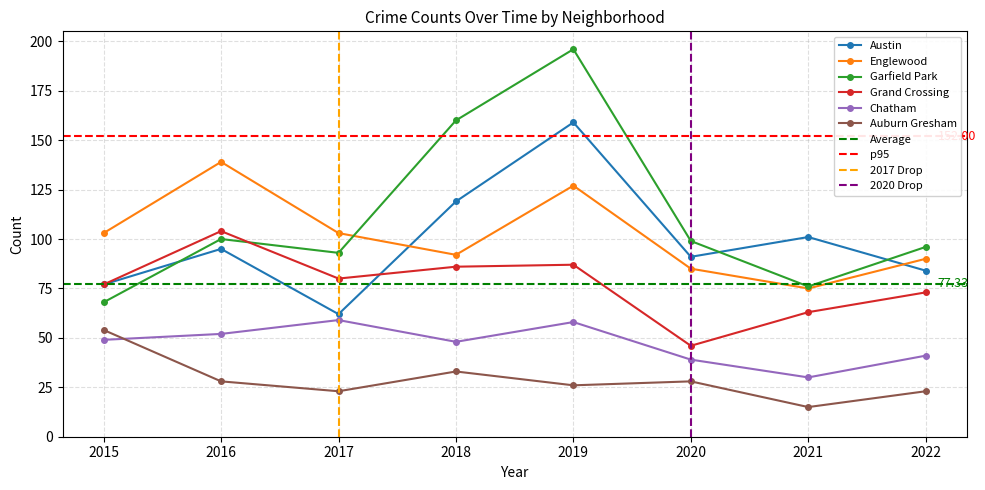

True or false: Grand Crossing and Auburn Gresham cross at least once.

False